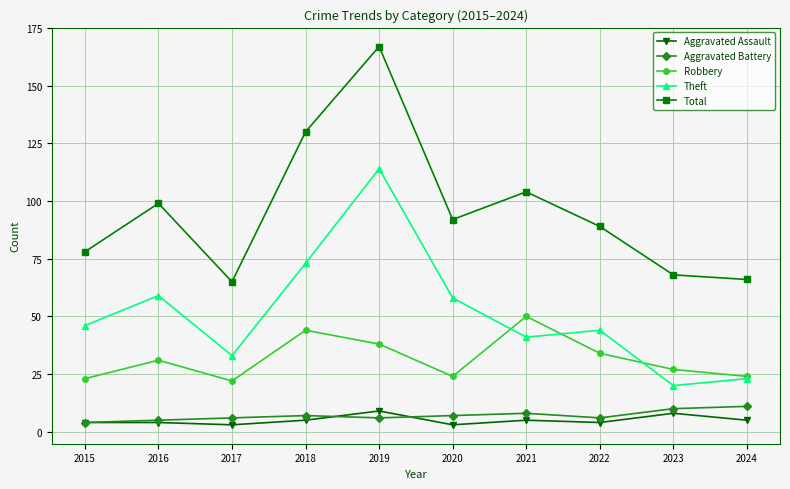

True or false: Aggravated Battery and Theft cross at least once.

False